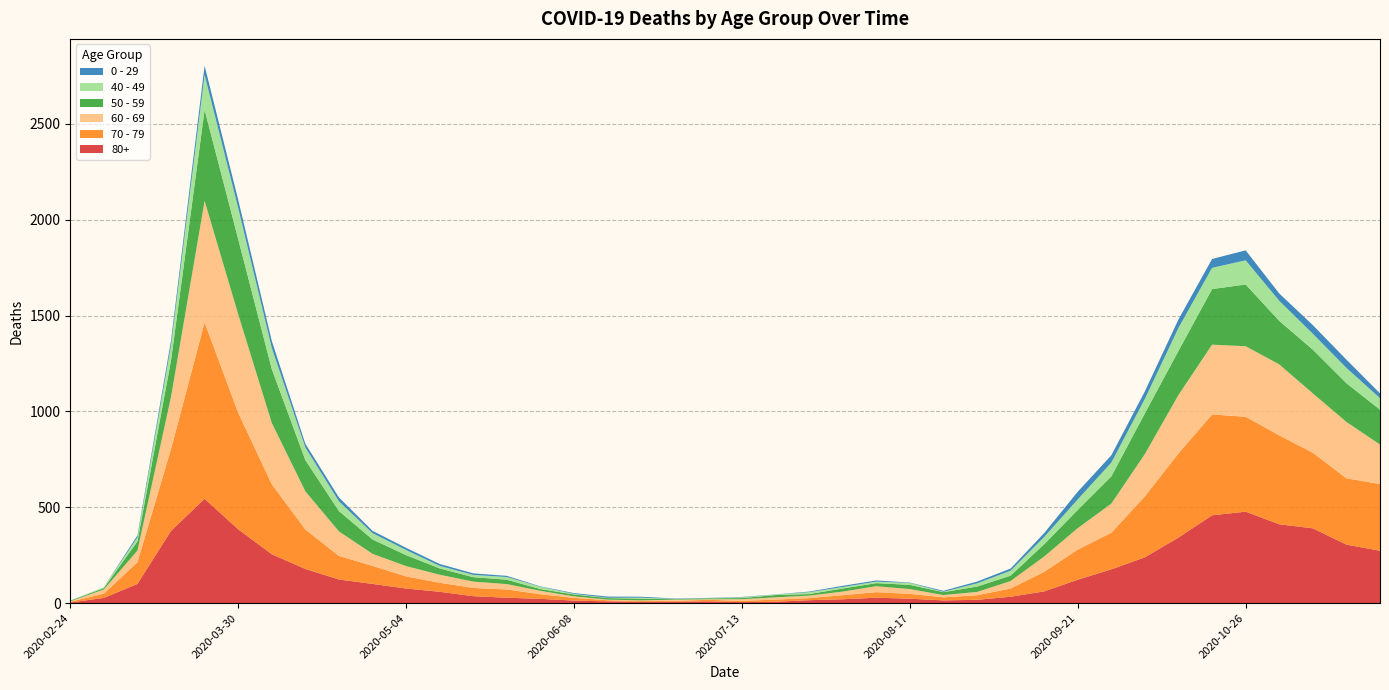

Reading left to right, list all the values displayed in this chart.

80+: 2020-02-24=3	2020-03-02=27	2020-03-09=100	2020-03-16=377	2020-03-23=544	2020-03-30=385	2020-04-06=255	2020-04-13=178	2020-04-20=123	2020-04-27=100	2020-05-04=76	2020-05-11=59	2020-05-18=36	2020-05-25=28	2020-06-01=22	2020-06-08=13	2020-06-15=9	2020-06-22=6	2020-06-29=7	2020-07-06=9	2020-07-13=5	2020-07-20=7	2020-07-27=15	2020-08-03=20	2020-08-10=28	2020-08-17=23	2020-08-24=14	2020-08-31=17	2020-09-07=33	2020-09-14=61	2020-09-21=122	2020-09-28=176	2020-10-05=239	2020-10-12=342	2020-10-19=458	2020-10-26=477	2020-11-02=411	2020-11-09=390	2020-11-16=305	2020-11-23=273
70 - 79: 2020-02-24=4	2020-03-02=22	2020-03-09=113	2020-03-16=427	2020-03-23=920	2020-03-30=608	2020-04-06=365	2020-04-13=206	2020-04-20=123	2020-04-27=94	2020-05-04=63	2020-05-11=47	2020-05-18=43	2020-05-25=43	2020-06-01=24	2020-06-08=14	2020-06-15=6	2020-06-22=5	2020-06-29=5	2020-07-06=8	2020-07-13=7	2020-07-20=11	2020-07-27=11	2020-08-03=21	2020-08-10=29	2020-08-17=25	2020-08-24=16	2020-08-31=24	2020-09-07=43	2020-09-14=102	2020-09-21=157	2020-09-28=191	2020-10-05=318	2020-10-12=439	2020-10-19=526	2020-10-26=495	2020-11-02=464	2020-11-09=394	2020-11-16=346	2020-11-23=348
60 - 69: 2020-02-24=2	2020-03-02=22	2020-03-09=61	2020-03-16=272	2020-03-23=634	2020-03-30=514	2020-04-06=320	2020-04-13=199	2020-04-20=128	2020-04-27=63	2020-05-04=54	2020-05-11=42	2020-05-18=33	2020-05-25=28	2020-06-01=18	2020-06-08=8	2020-06-15=3	2020-06-22=3	2020-06-29=6	2020-07-06=3	2020-07-13=8	2020-07-20=12	2020-07-27=13	2020-08-03=19	2020-08-10=31	2020-08-17=25	2020-08-24=12	2020-08-31=17	2020-09-07=39	2020-09-14=80	2020-09-21=112	2020-09-28=152	2020-10-05=221	2020-10-12=305	2020-10-19=364	2020-10-26=368	2020-11-02=370	2020-11-09=310	2020-11-16=294	2020-11-23=206
50 - 59: 2020-02-24=3	2020-03-02=7	2020-03-09=48	2020-03-16=190	2020-03-23=475	2020-03-30=392	2020-04-06=281	2020-04-13=163	2020-04-20=106	2020-04-27=75	2020-05-04=57	2020-05-11=33	2020-05-18=23	2020-05-25=23	2020-06-01=9	2020-06-08=10	2020-06-15=8	2020-06-22=9	2020-06-29=3	2020-07-06=5	2020-07-13=6	2020-07-20=12	2020-07-27=8	2020-08-03=16	2020-08-10=16	2020-08-17=22	2020-08-24=15	2020-08-31=28	2020-09-07=28	2020-09-14=64	2020-09-21=95	2020-09-28=142	2020-10-05=212	2020-10-12=230	2020-10-19=290	2020-10-26=322	2020-11-02=227	2020-11-09=228	2020-11-16=202	2020-11-23=182
40 - 49: 2020-02-24=0	2020-03-02=5	2020-03-09=21	2020-03-16=79	2020-03-23=183	2020-03-30=163	2020-04-06=111	2020-04-13=66	2020-04-20=51	2020-04-27=33	2020-05-04=27	2020-05-11=13	2020-05-18=12	2020-05-25=14	2020-06-01=12	2020-06-08=3	2020-06-15=2	2020-06-22=5	2020-06-29=1	2020-07-06=1	2020-07-13=4	2020-07-20=2	2020-07-27=10	2020-08-03=8	2020-08-10=8	2020-08-17=10	2020-08-24=2	2020-08-31=17	2020-09-07=26	2020-09-14=38	2020-09-21=55	2020-09-28=72	2020-10-05=76	2020-10-12=120	2020-10-19=111	2020-10-26=126	2020-11-02=105	2020-11-09=83	2020-11-16=80	2020-11-23=60
0 - 29: 2020-02-24=1	2020-03-02=0	2020-03-09=10	2020-03-16=25	2020-03-23=47	2020-03-30=42	2020-04-06=36	2020-04-13=19	2020-04-20=20	2020-04-27=12	2020-05-04=11	2020-05-11=10	2020-05-18=8	2020-05-25=6	2020-06-01=2	2020-06-08=4	2020-06-15=6	2020-06-22=5	2020-06-29=2	2020-07-06=1	2020-07-13=2	2020-07-20=1	2020-07-27=3	2020-08-03=6	2020-08-10=6	2020-08-17=2	2020-08-24=5	2020-08-31=9	2020-09-07=11	2020-09-14=20	2020-09-21=40	2020-09-28=38	2020-10-05=39	2020-10-12=44	2020-10-19=46	2020-10-26=52	2020-11-02=38	2020-11-09=45	2020-11-16=43	2020-11-23=25